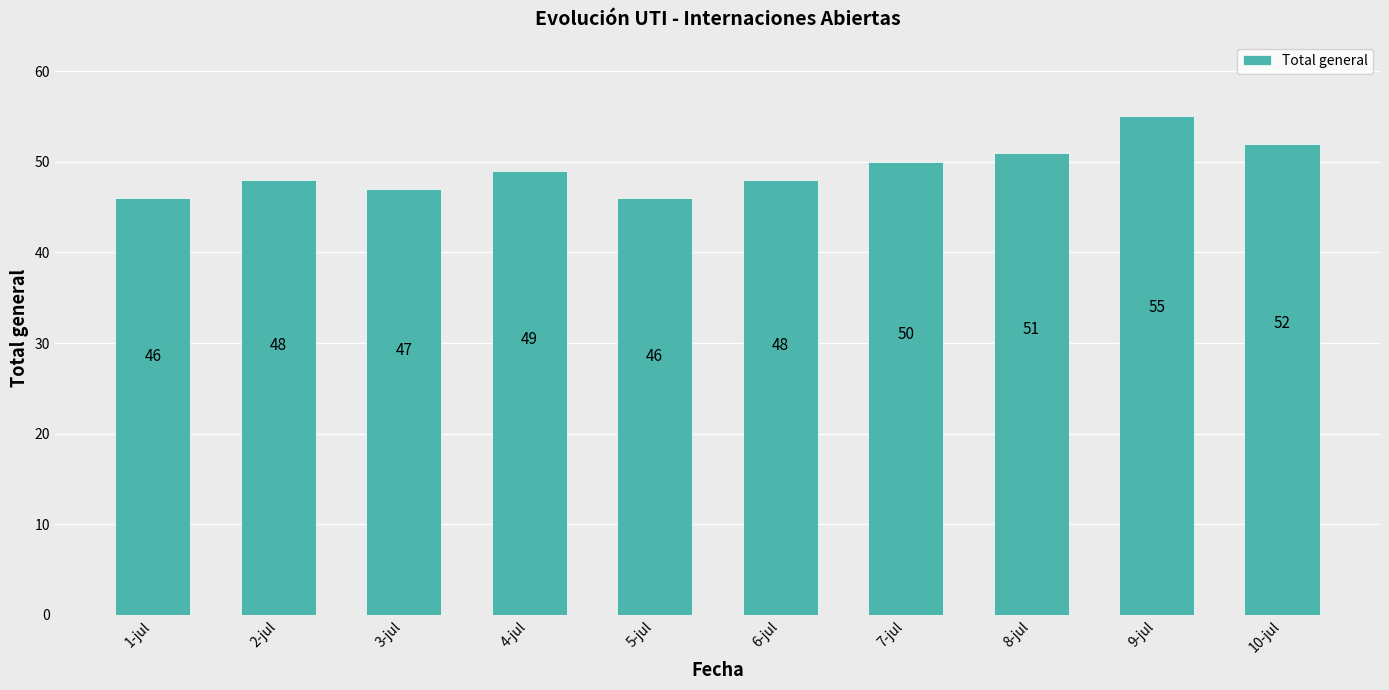

What position from the right is 4-jul?

7